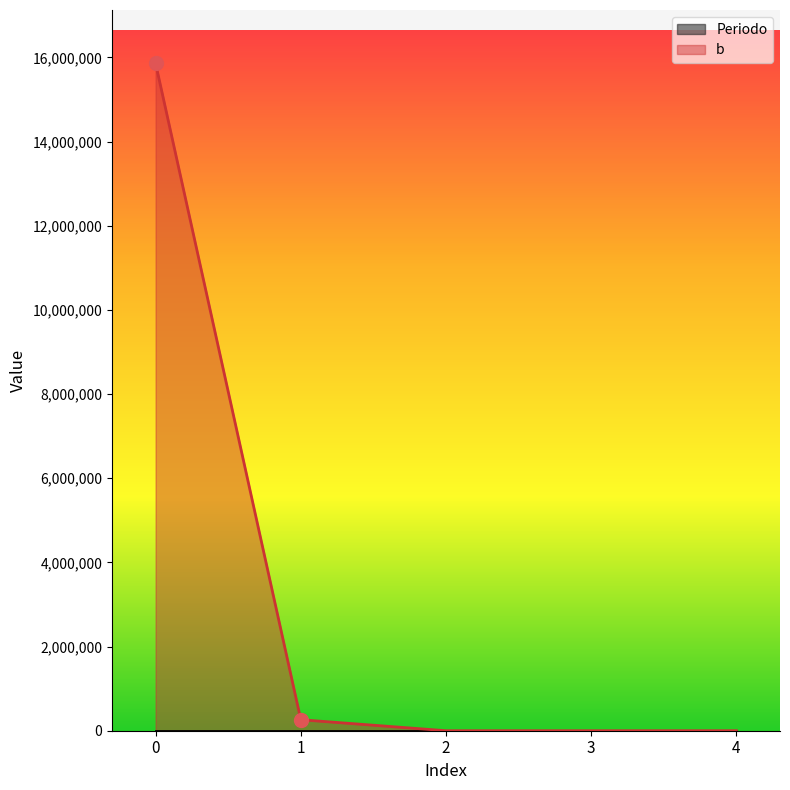

At 0, list the series in order from smallest to largest.

Periodo, b